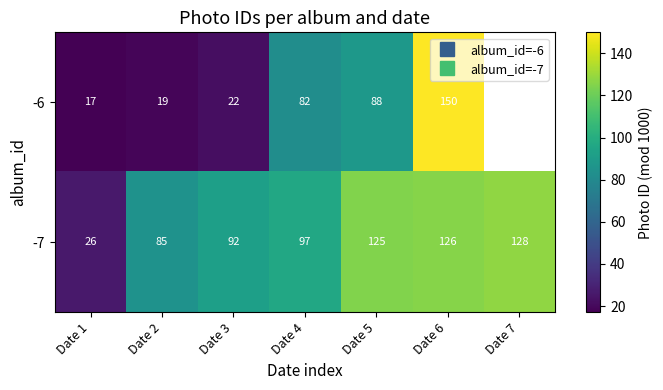

How many data points in -7 are less than 97?

3